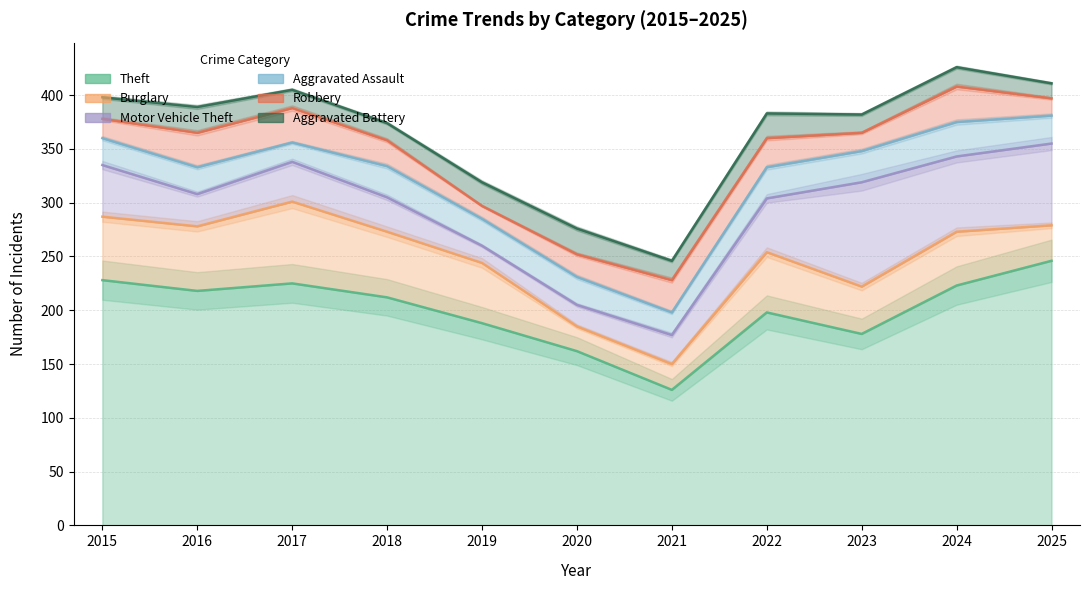

What is the total value across all series at 2024?

426